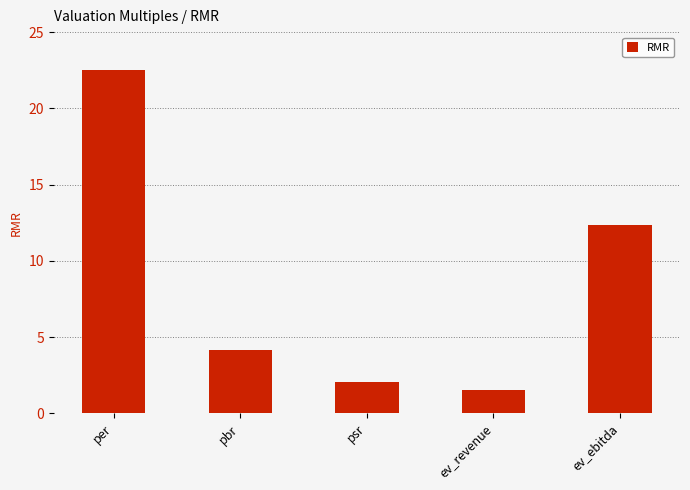

What is the sum of all values?

42.6